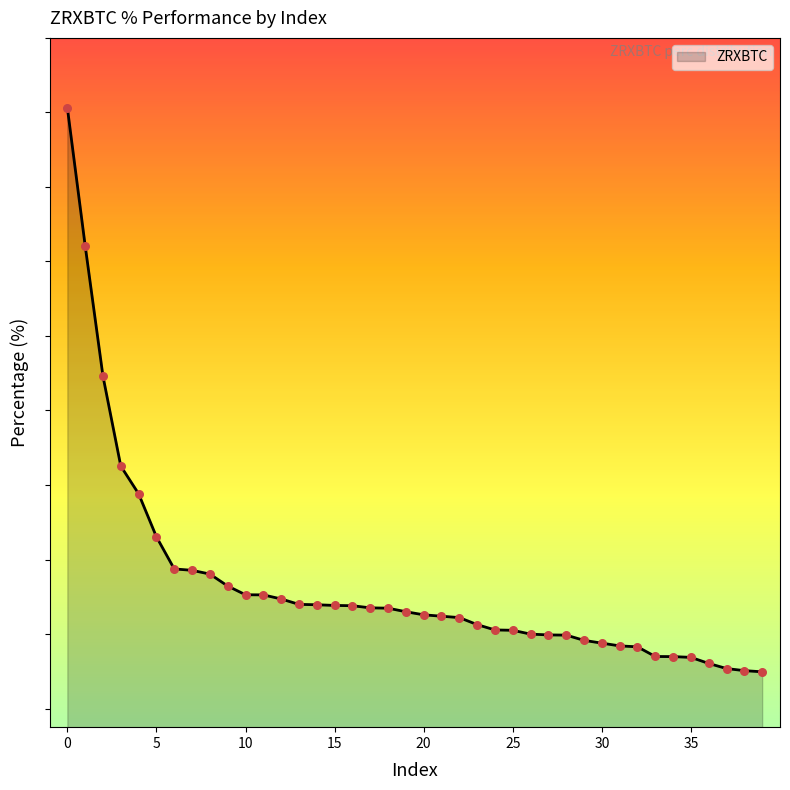

What is the change in value from 12 to 35?

-1.6